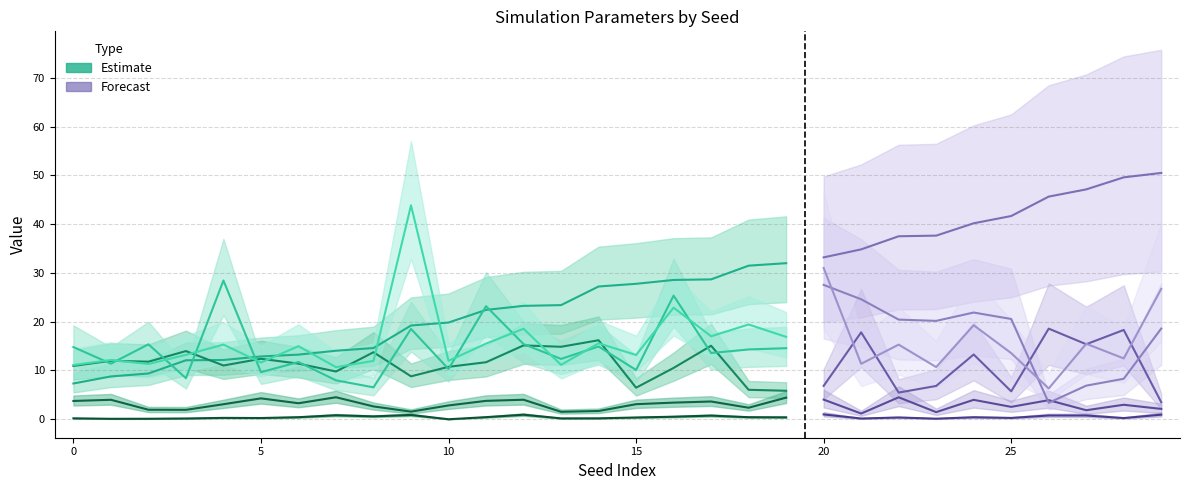

How many data points in s are less than 3?

14